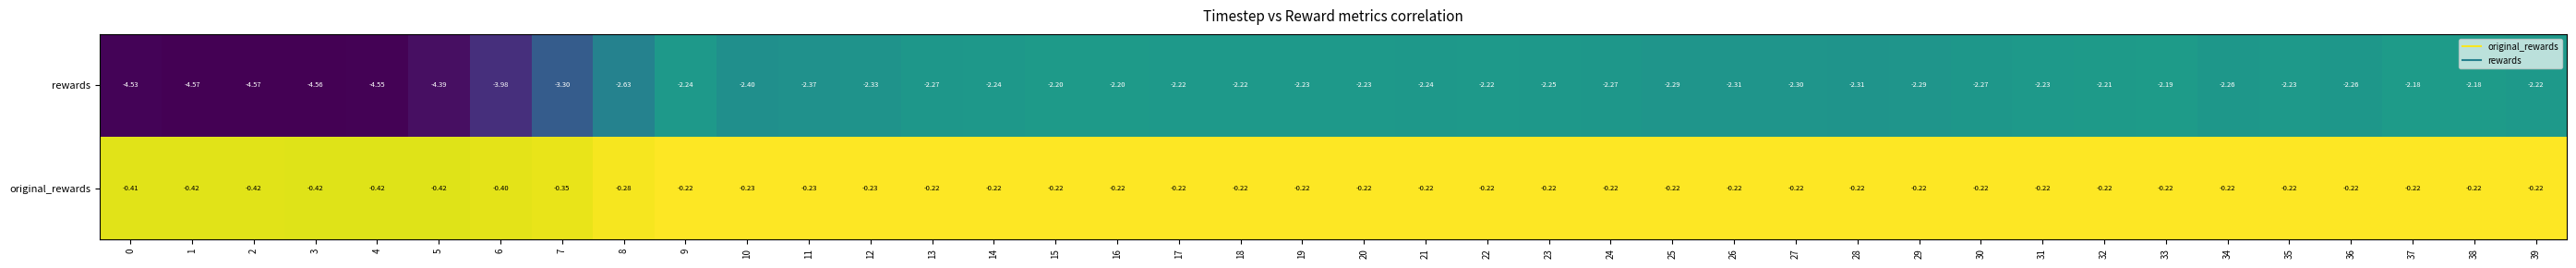

Between 9 and 31, which series saw the biggest shift?

rewards